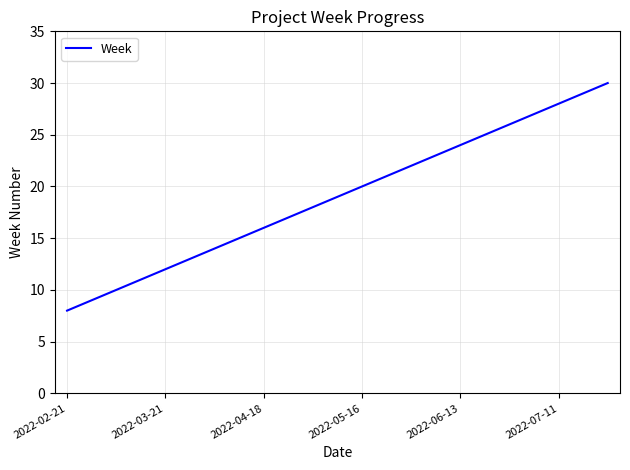

How many values are below 19?

11